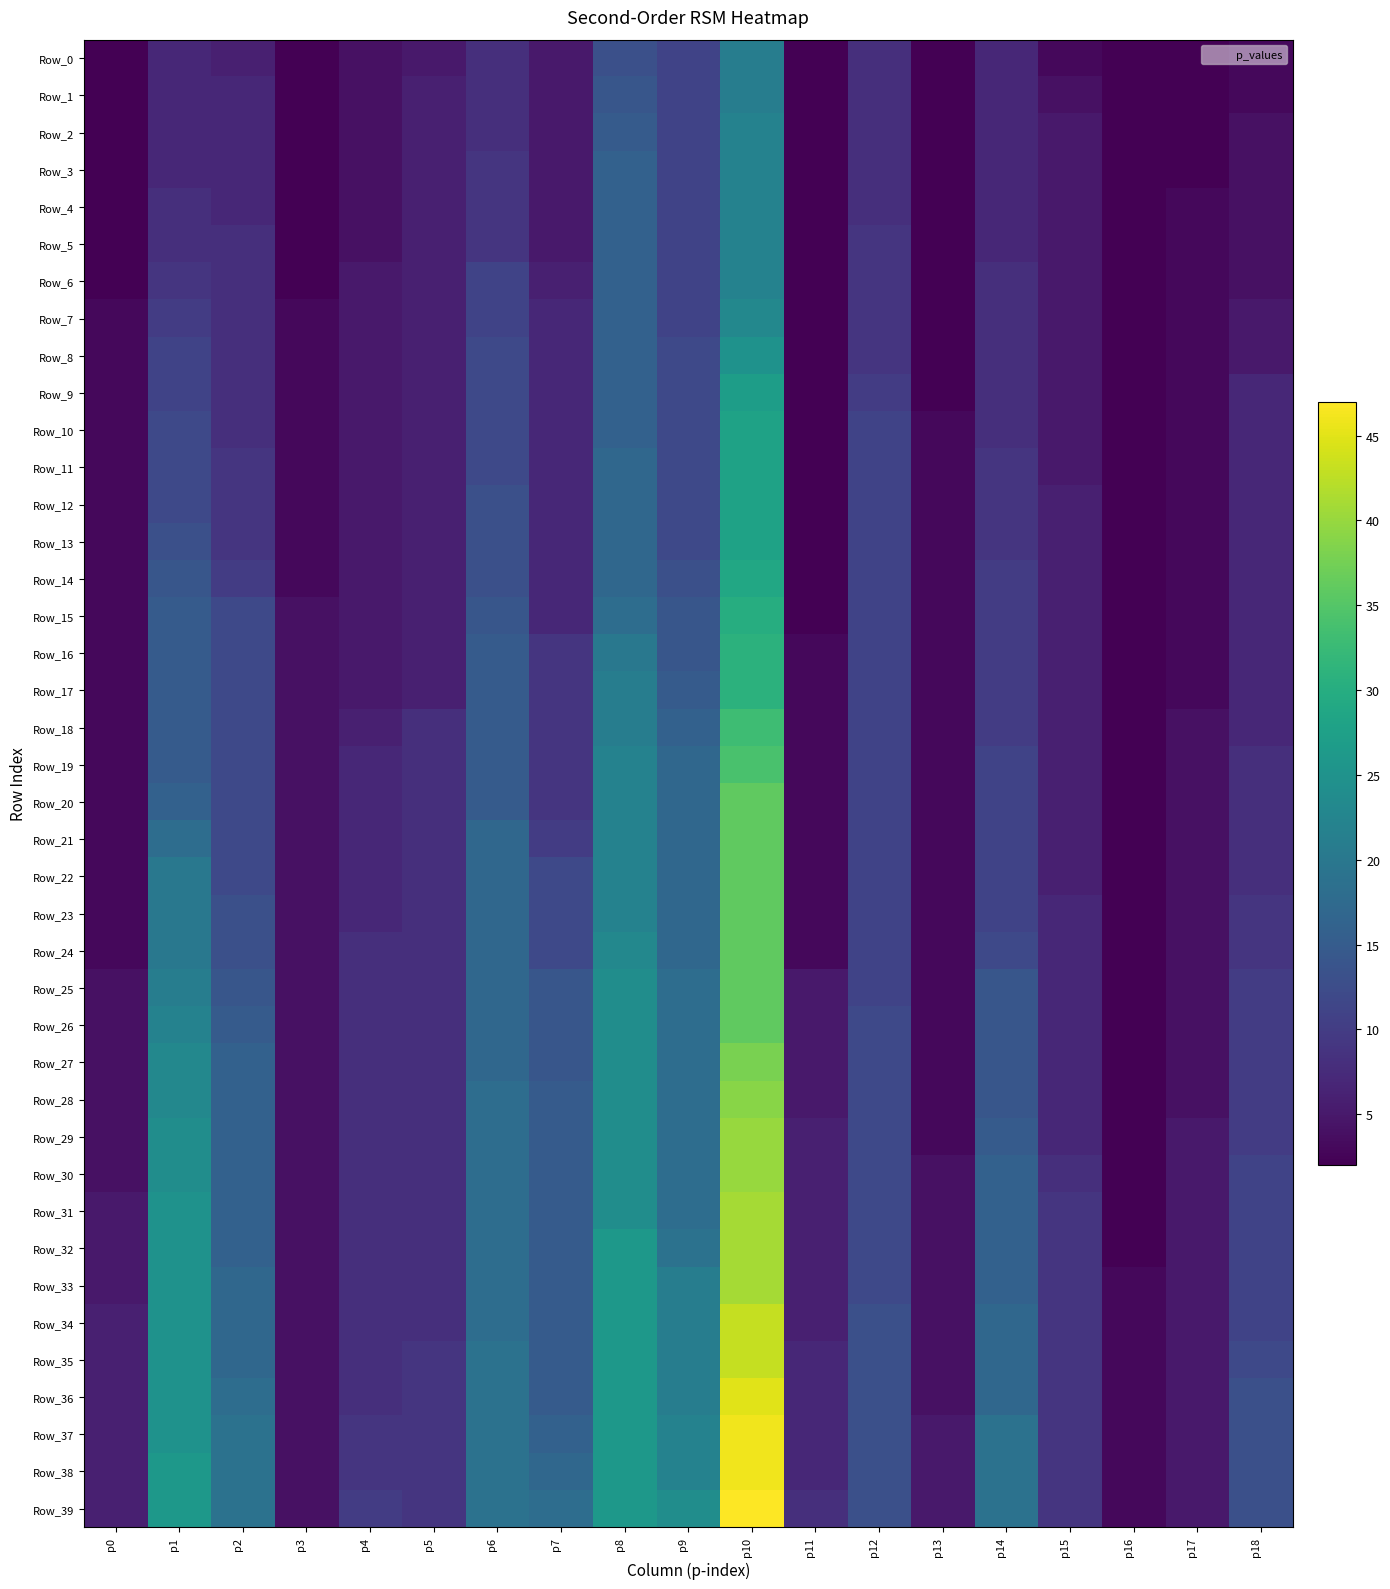

Between p11 and p0, which is larger?

p11